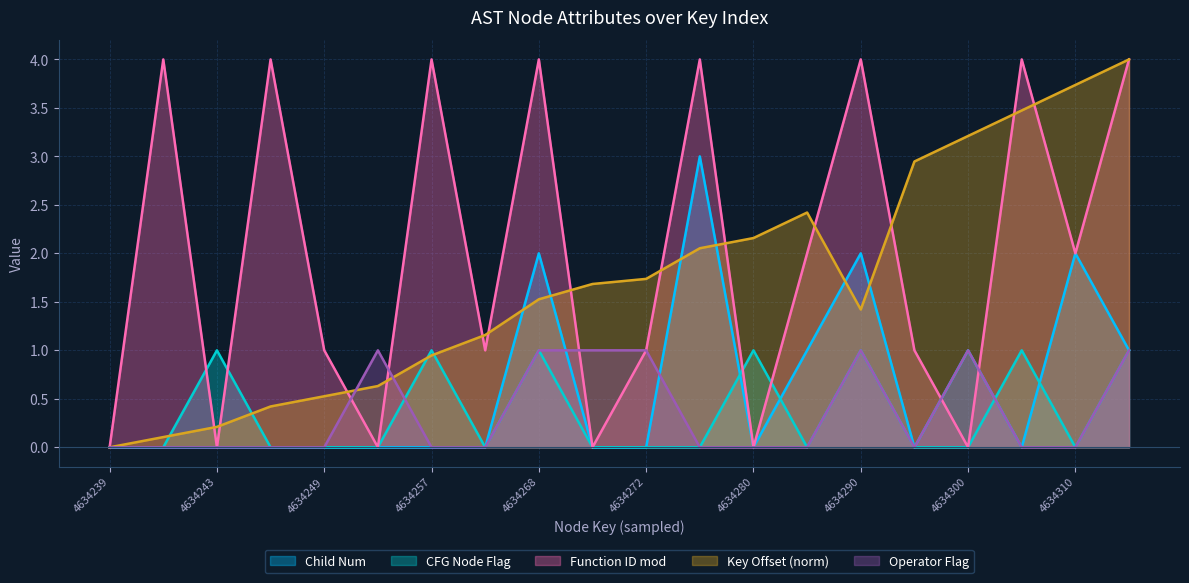

What is the total value across all series at 4634285?

5.4